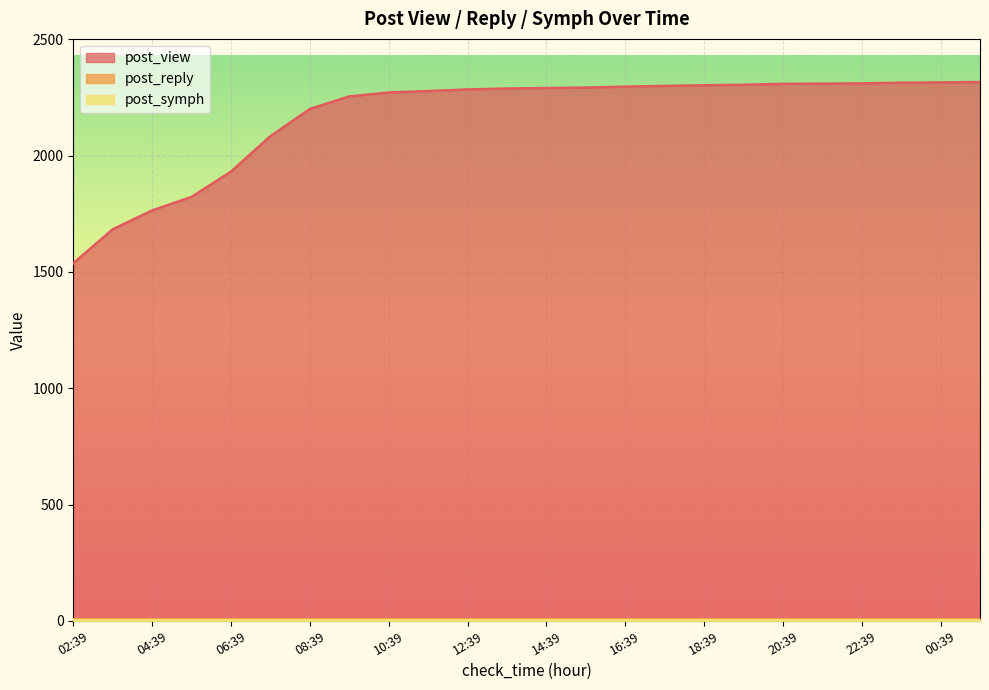

Does the chart display data point markers on the line(s)?

No